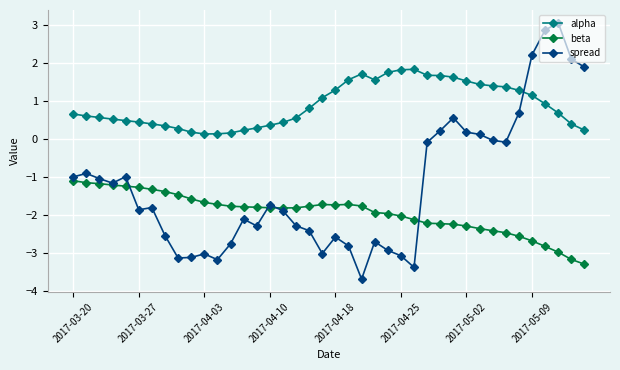

What is the maximum value for beta?

-1.1